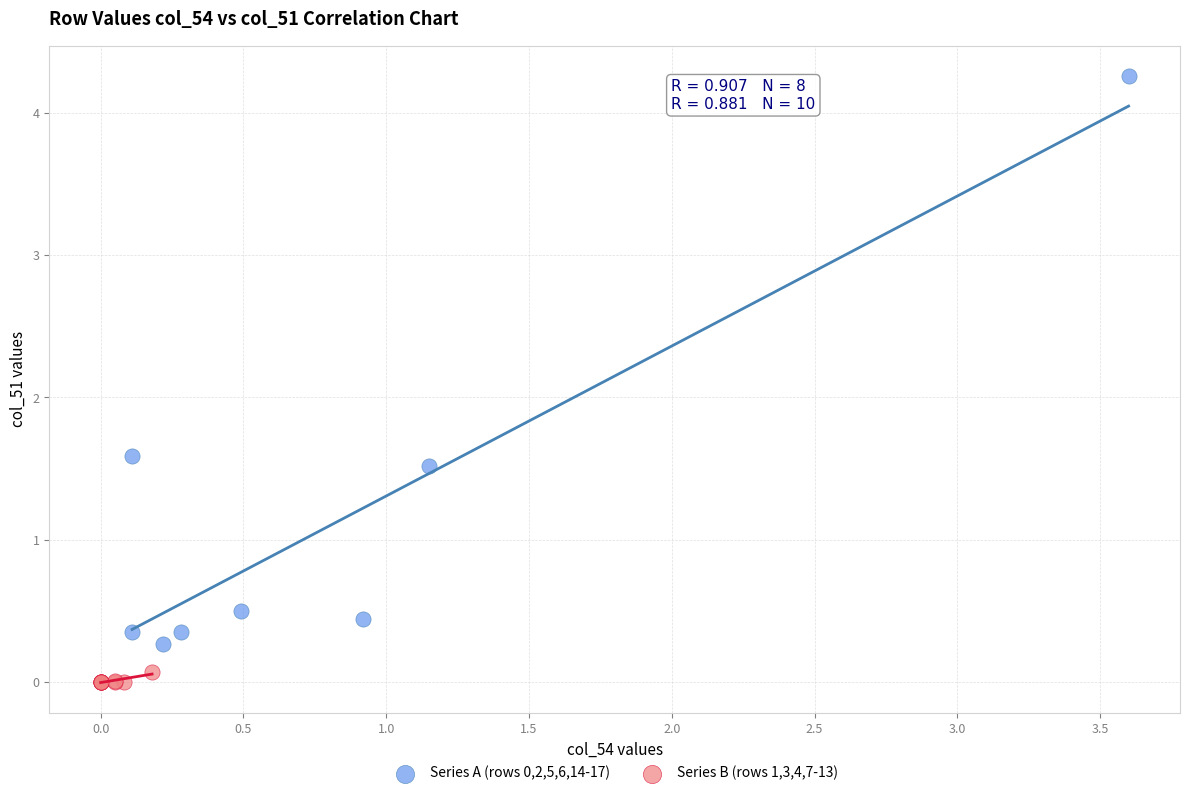

Which series reaches the minimum Y coordinate?

Series B (rows 1,3,4,7-13)